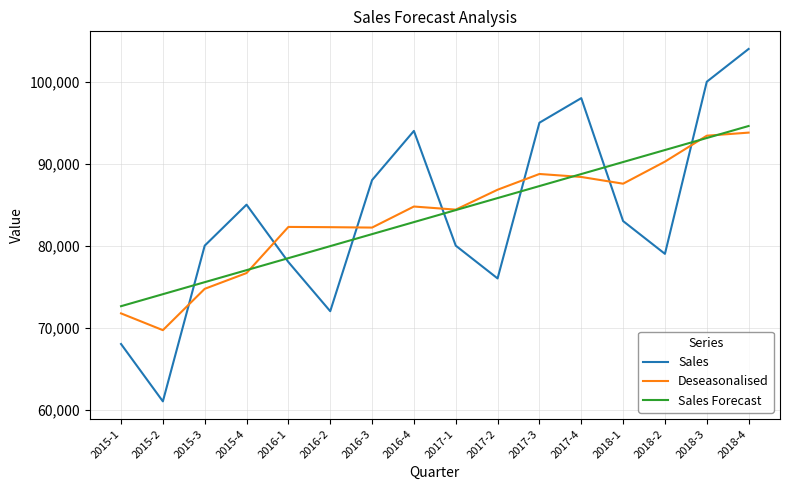

At how many categories does at least one series exceed 67585?

16